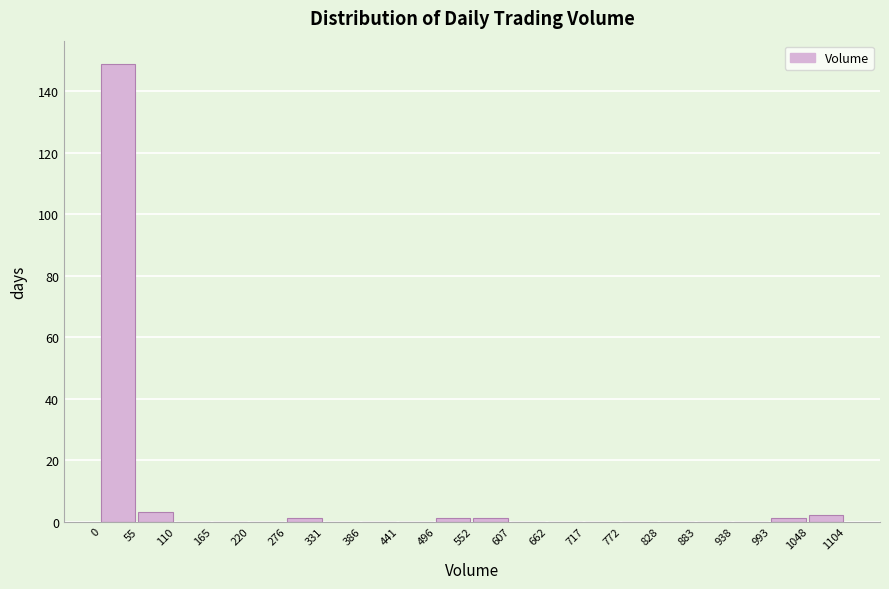

Over which range of the x-axis is the bar tallest?

0 to 55